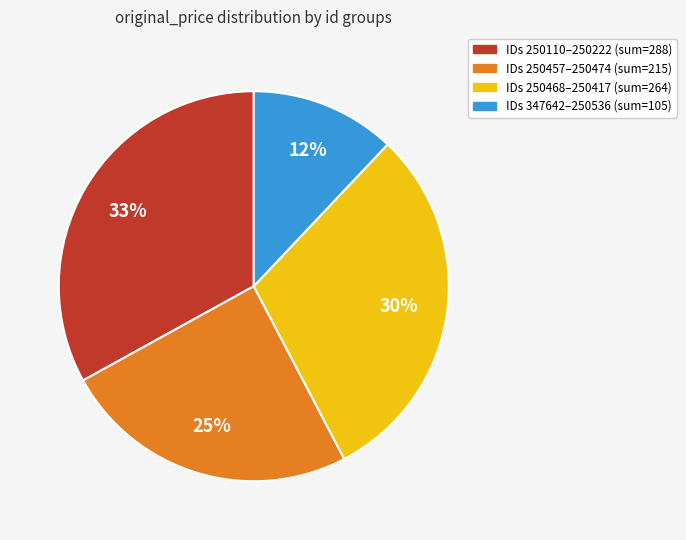

Does any single category account for the majority?

No